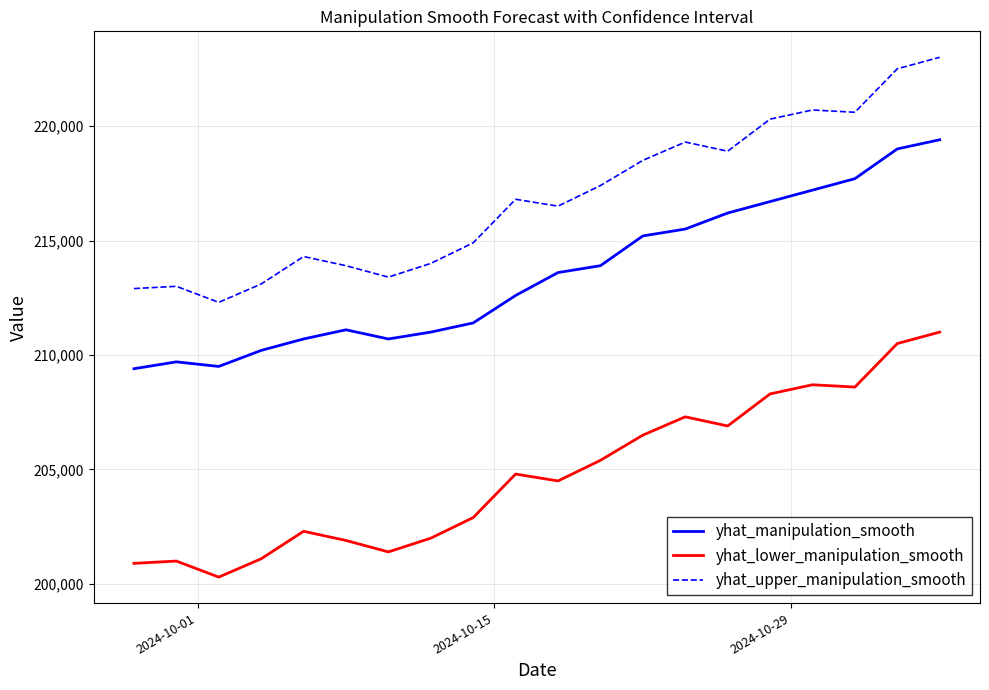

Which series has the largest total across all categories?

yhat_upper_manipulation_smooth